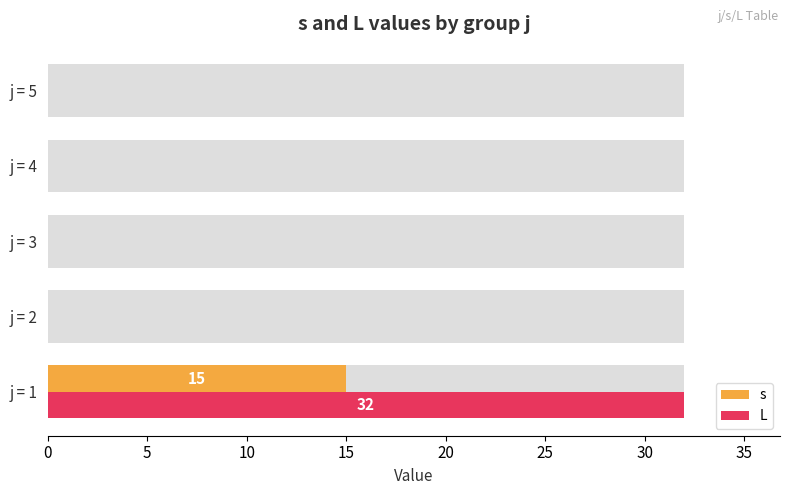

At how many categories does at least one series exceed 28?

1